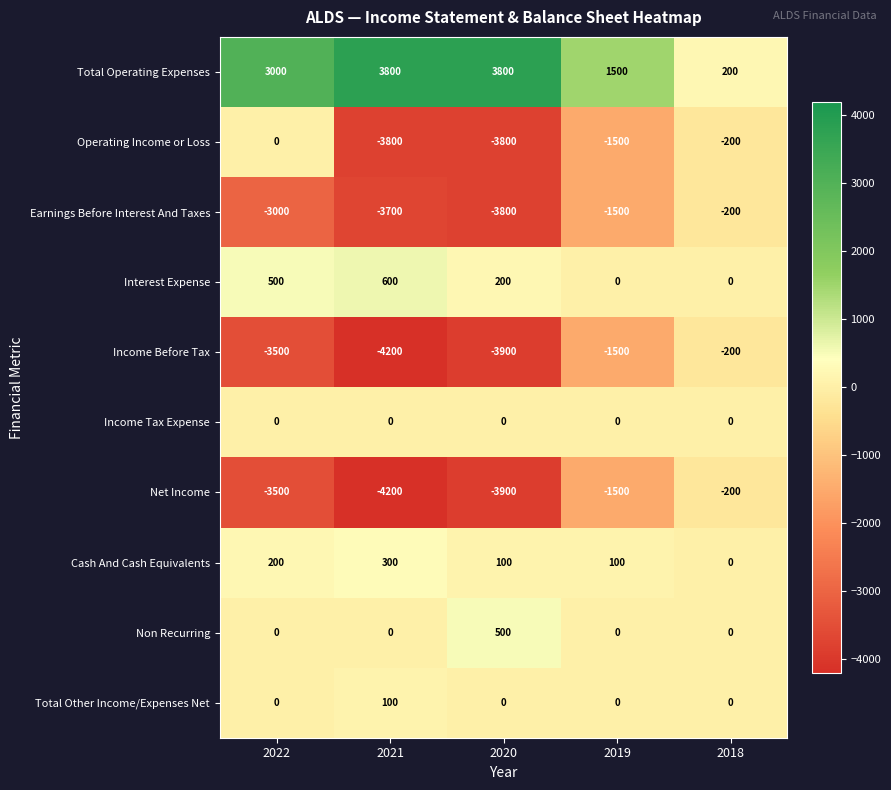

Between 2021 and 2020, which series saw the biggest shift?

Non Recurring